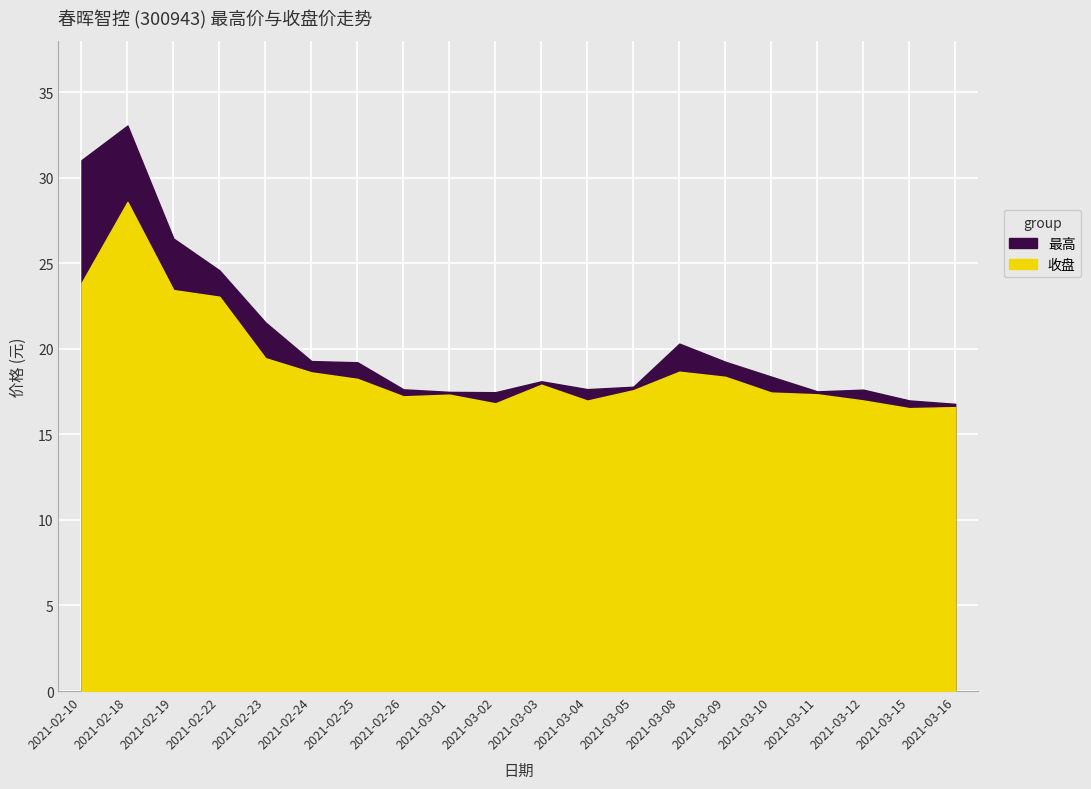

What is the smallest value displayed?

16.5